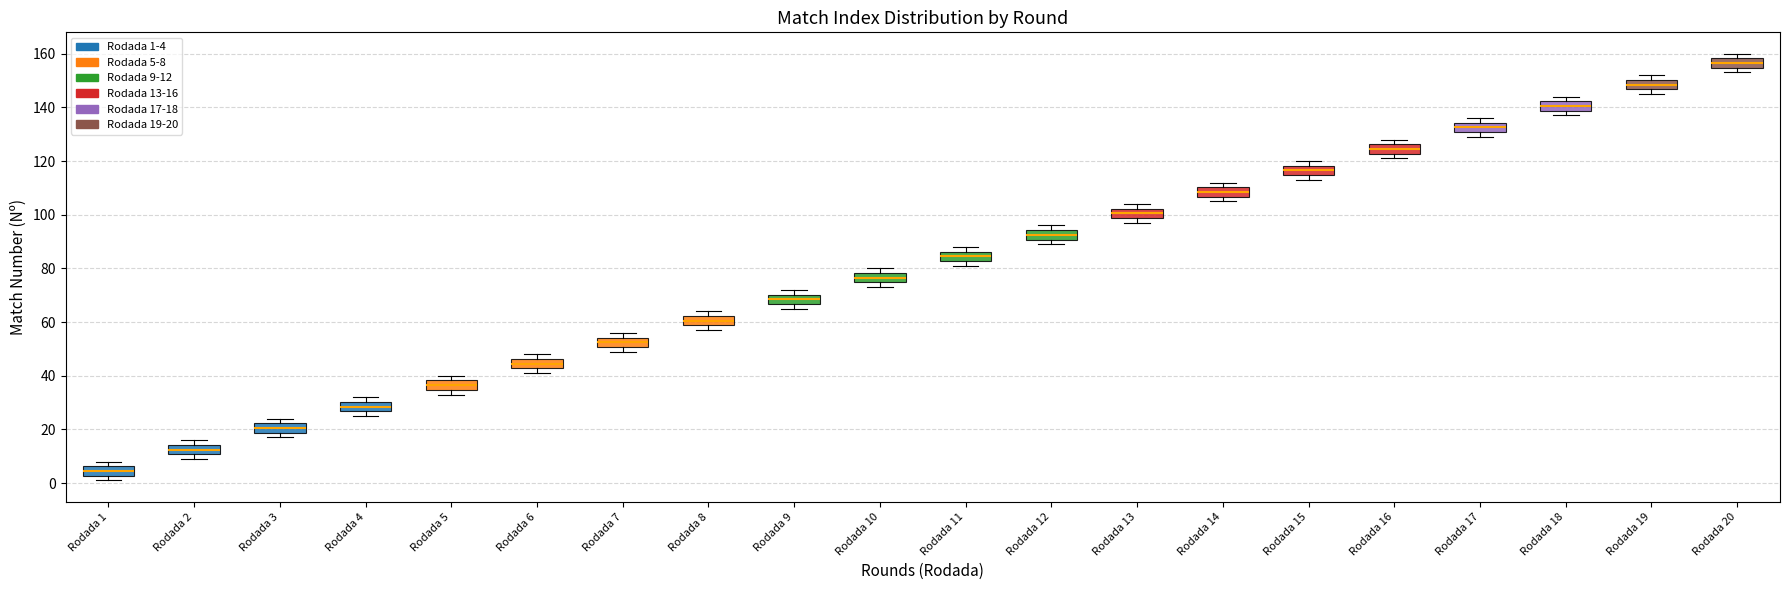

Reading left to right, read every box against the y-axis: the position of its median line, the range the box covers, and the ends of its whiskers. The values are not printed on the chart, so give them approximately, as read against the axis.

Rodada 1: median 4, box 2 to 6, whiskers 2 (just below the box's lower edge) to 8
Rodada 2: median 12, box 10 to 14, whiskers 10 (just below the box's lower edge) to 16
Rodada 3: median 20, box 18 to 22, whiskers 18 (just below the box's lower edge) to 24
Rodada 4: median 28, box 26 to 30, whiskers 26 (just below the box's lower edge) to 32
Rodada 5: median 36, box 34 to 38, whiskers 34 (just below the box's lower edge) to 40
Rodada 6: median 44, box 42 to 46, whiskers 42 (just below the box's lower edge) to 48
Rodada 7: median 52, box 50 to 54, whiskers 50 (just below the box's lower edge) to 56
Rodada 8: median 60, box 58 to 62, whiskers 58 (just below the box's lower edge) to 64
Rodada 9: median 68, box 66 to 70, whiskers 66 (just below the box's lower edge) to 72
Rodada 10: median 76, box 74 to 78, whiskers 74 (just below the box's lower edge) to 80
Rodada 11: median 84, box 82 to 86, whiskers 82 (just below the box's lower edge) to 88
Rodada 12: median 92, box 90 to 94, whiskers 90 (just below the box's lower edge) to 96
Rodada 13: median 100, box 98 to 102, whiskers 98 (just below the box's lower edge) to 104
Rodada 14: median 108, box 106 to 110, whiskers 106 (just below the box's lower edge) to 112
Rodada 15: median 116, box 114 to 118, whiskers 114 (just below the box's lower edge) to 120
Rodada 16: median 124, box 122 to 126, whiskers 122 (just below the box's lower edge) to 128
Rodada 17: median 132, box 130 to 134, whiskers 130 (just below the box's lower edge) to 136
Rodada 18: median 140, box 138 to 142, whiskers 138 (just below the box's lower edge) to 144
Rodada 19: median 148, box 146 to 150, whiskers 146 (just below the box's lower edge) to 152
Rodada 20: median 156, box 154 to 158, whiskers 154 (just below the box's lower edge) to 160